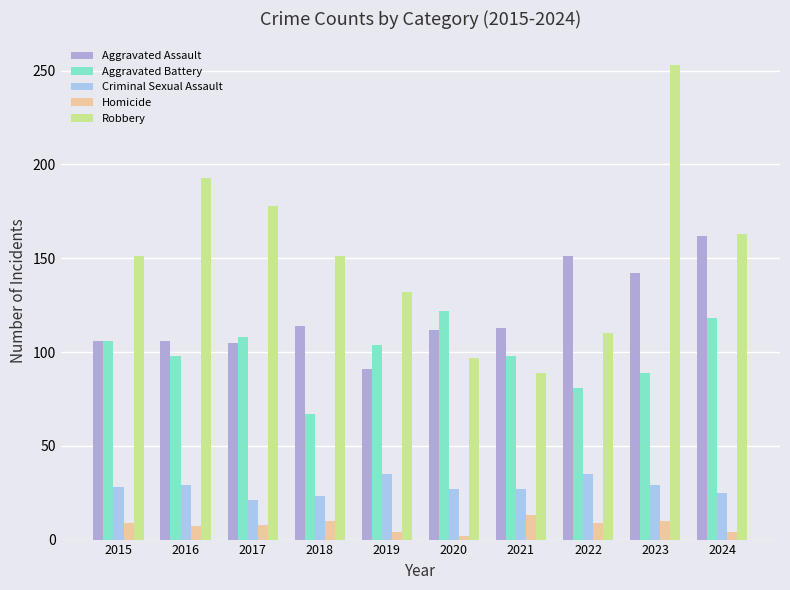

Which series has the largest total across all categories?

Robbery